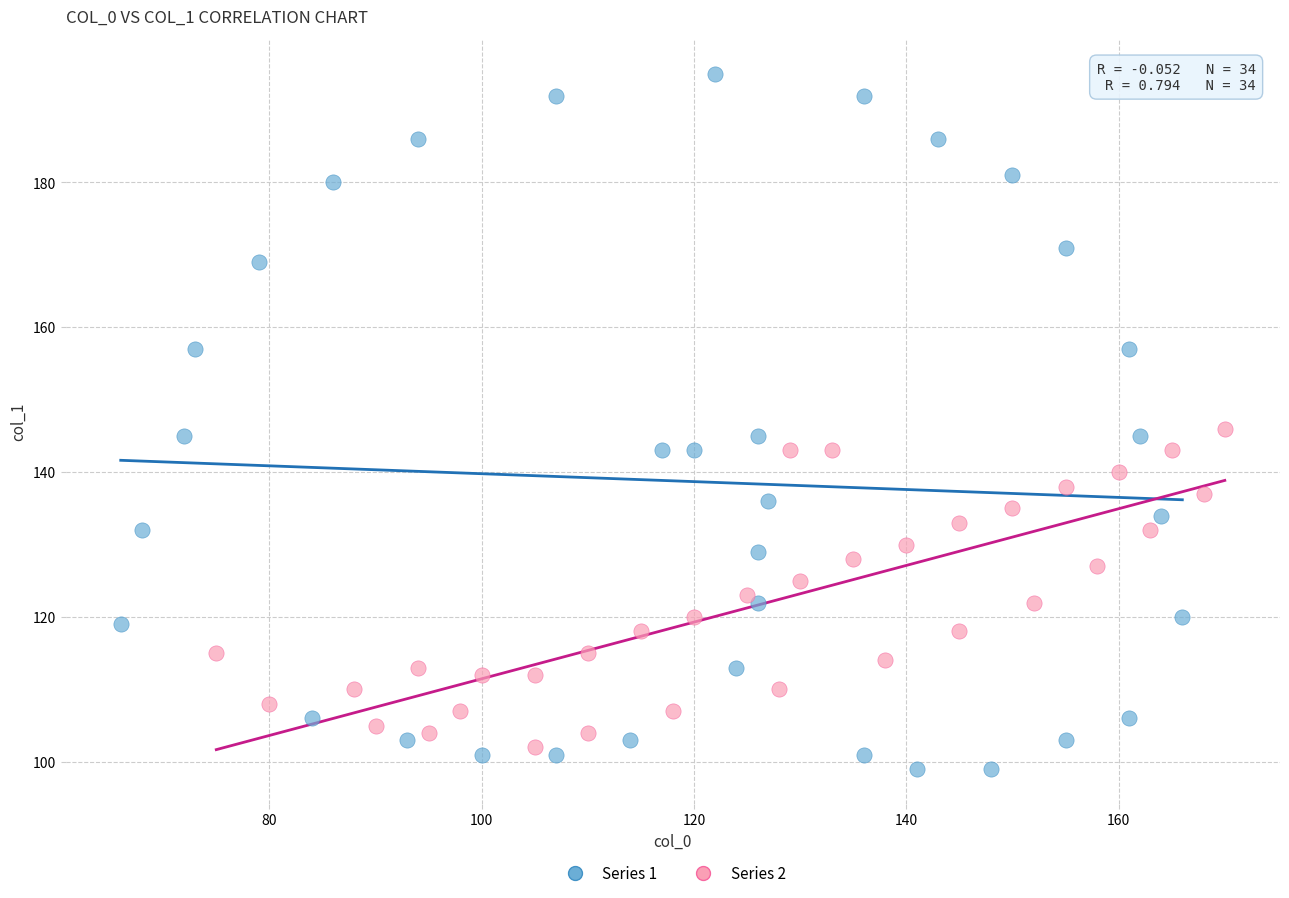

Which series reaches the minimum Y coordinate?

Series 1